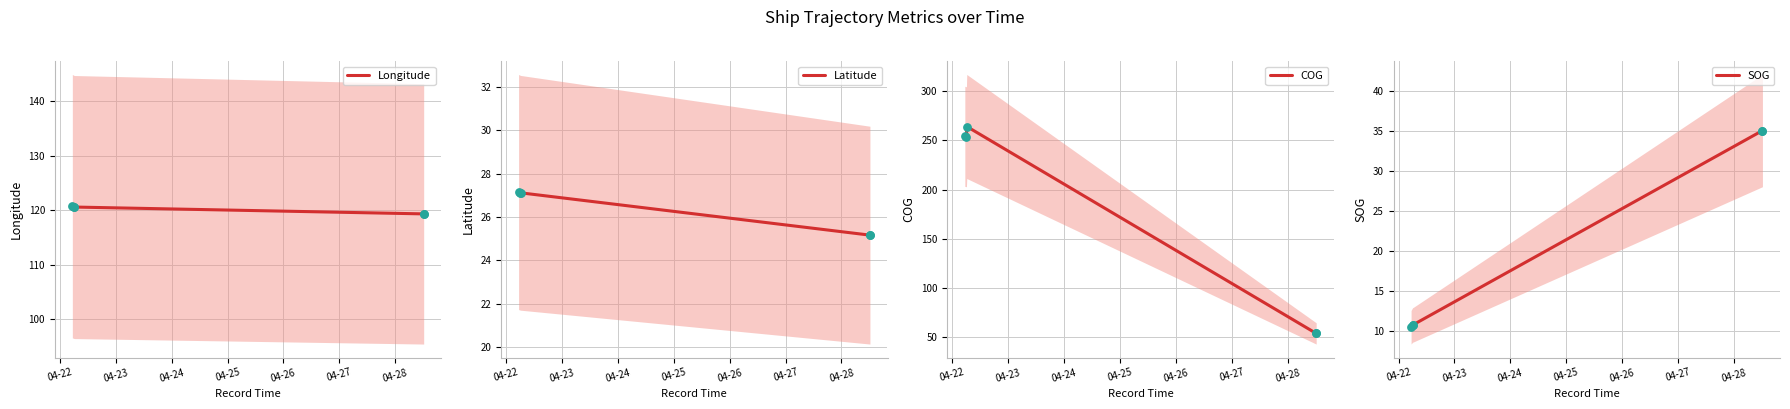

At how many categories does at least one series exceed 176?

3